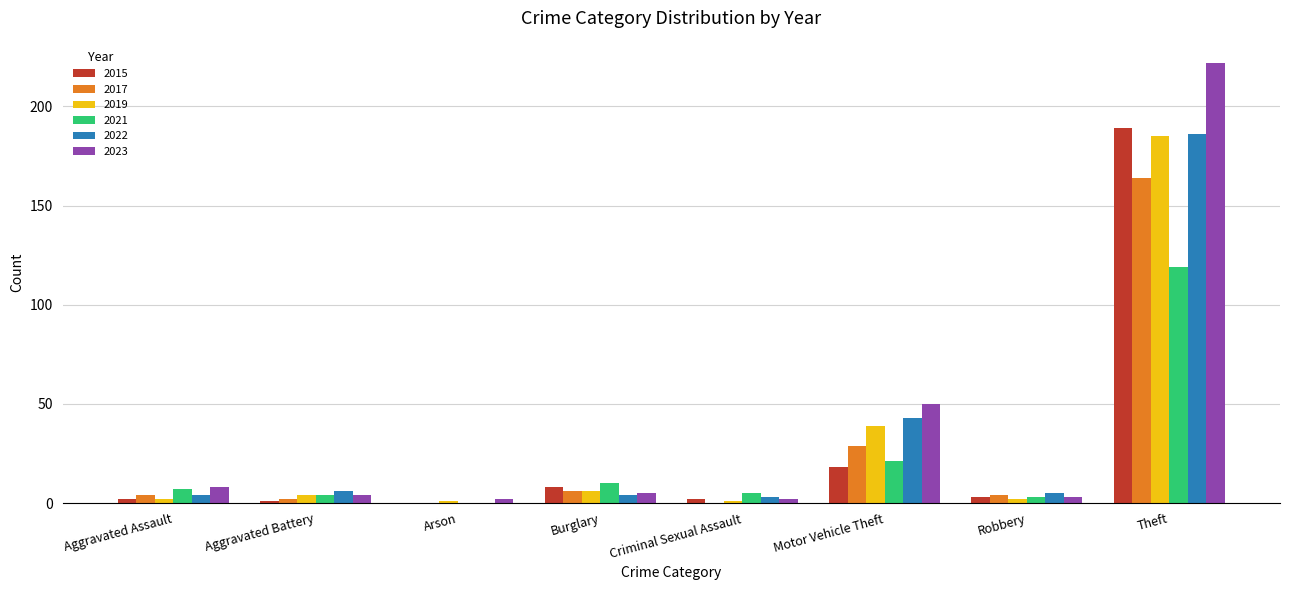

How many positive values does the 2015 series have?

7